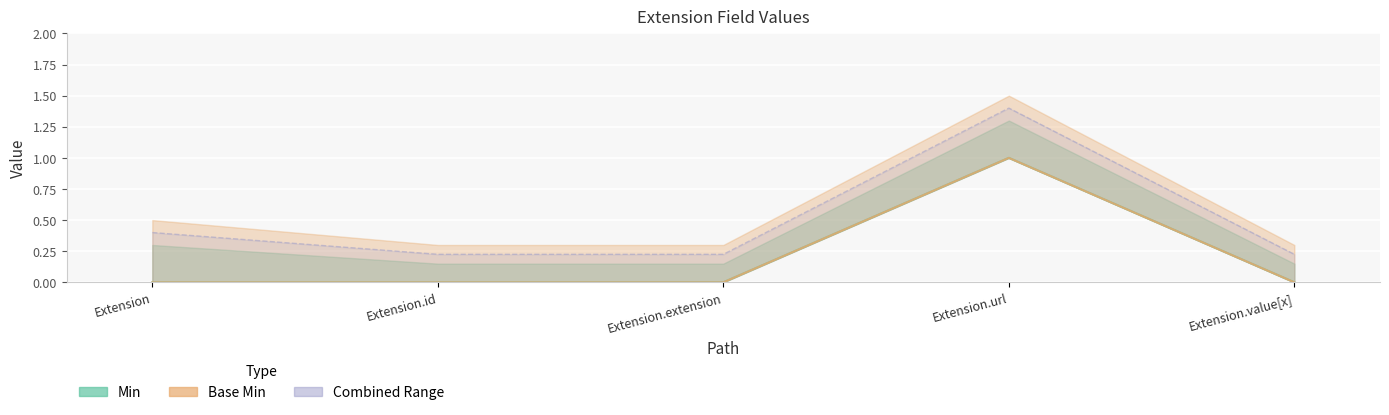

True or false: Min has more than 2 interior local peaks.

False